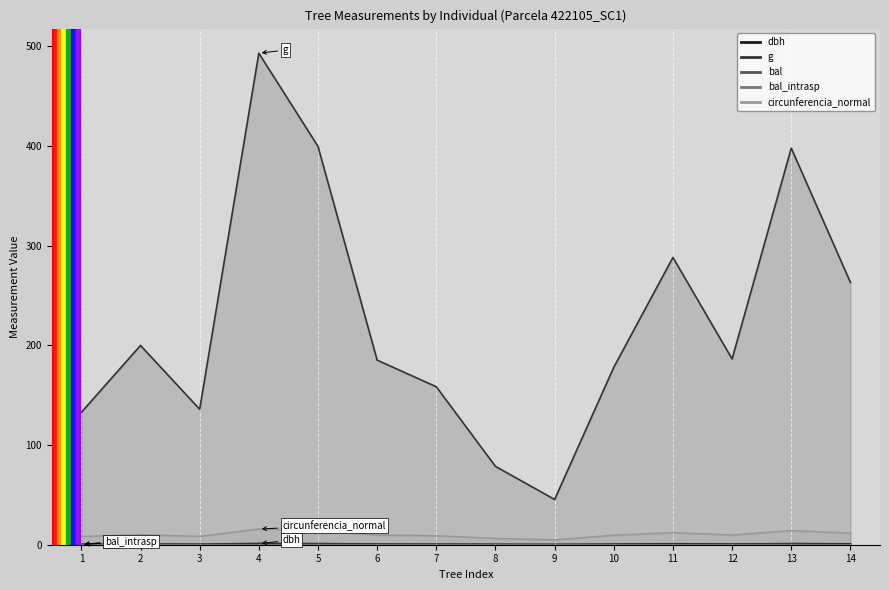

Is it true that bal_intrasp equals 0.2 at 1?

True